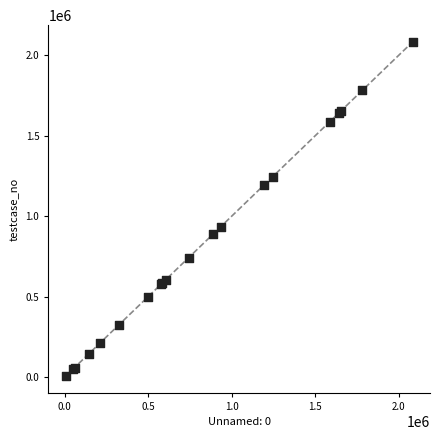

What Y value in the scatter plot is closest to 1044647?

935634